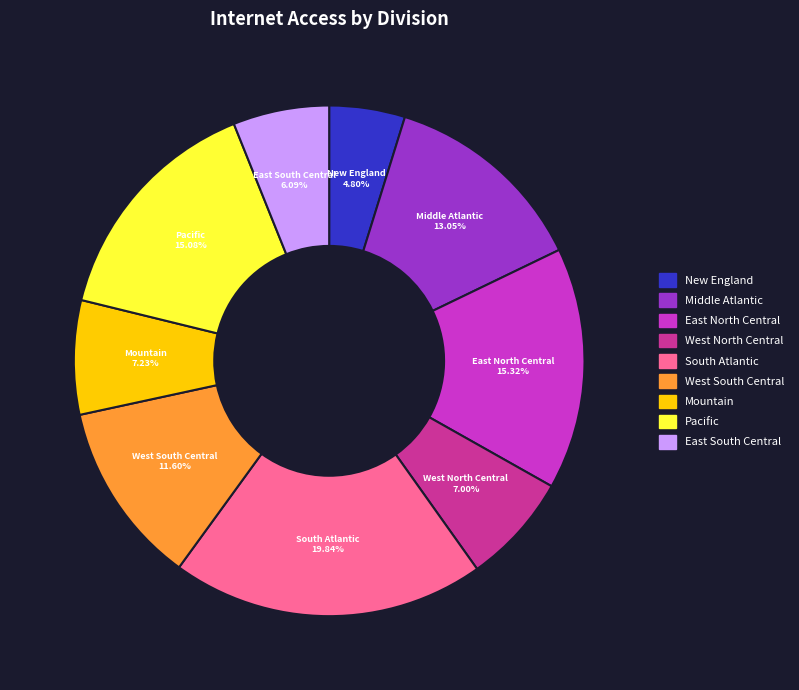

Is there any slice that represents more than half of the pie?

No